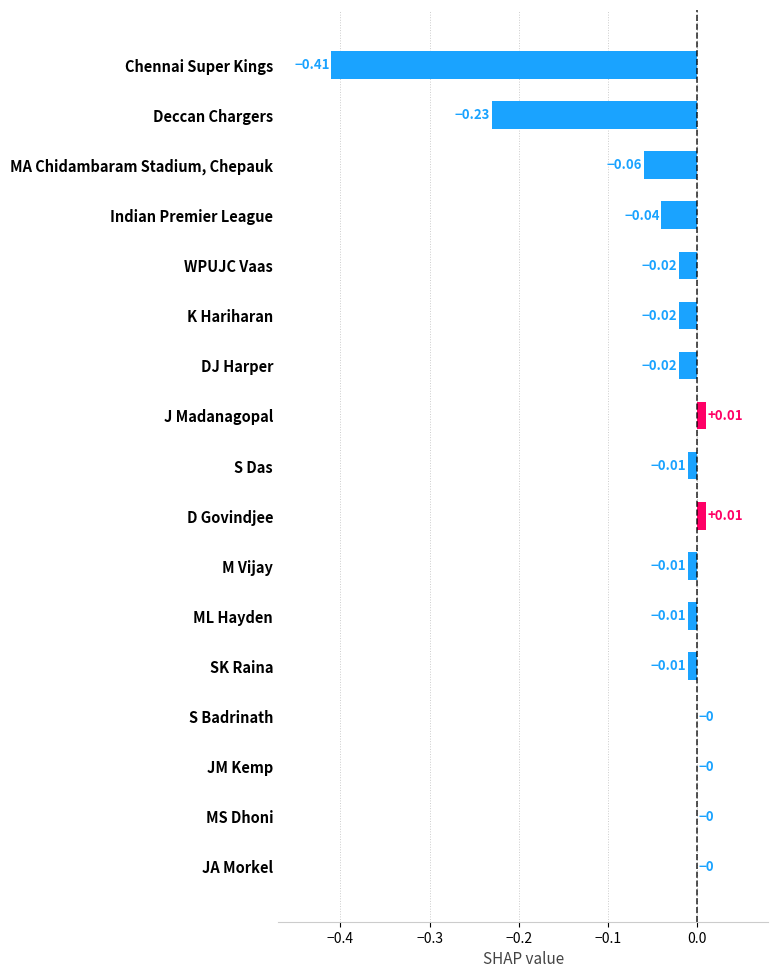

How many series are shown in this chart?

1